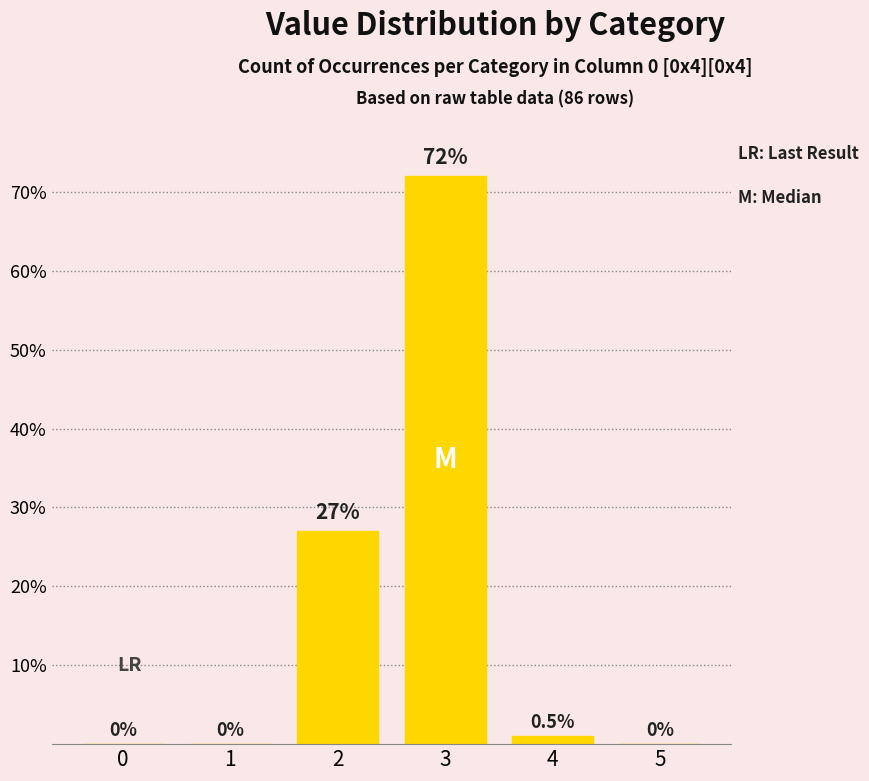

Read the value at 3.

72